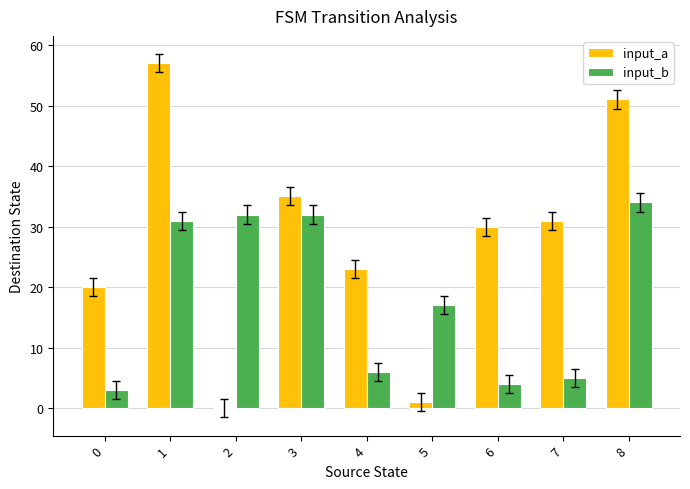

The input_a series shows 7 at 4. True or false?

False